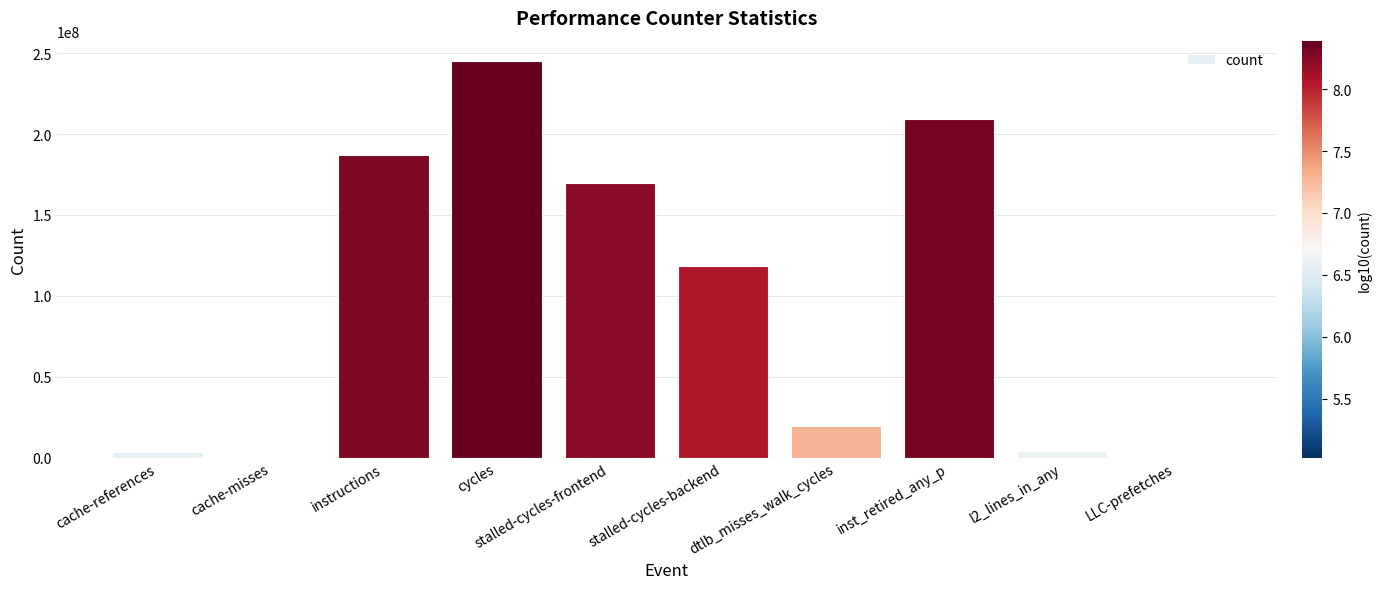

What is the sum of the values at stalled-cycles-backend and inst_retired_any_p?

327817128